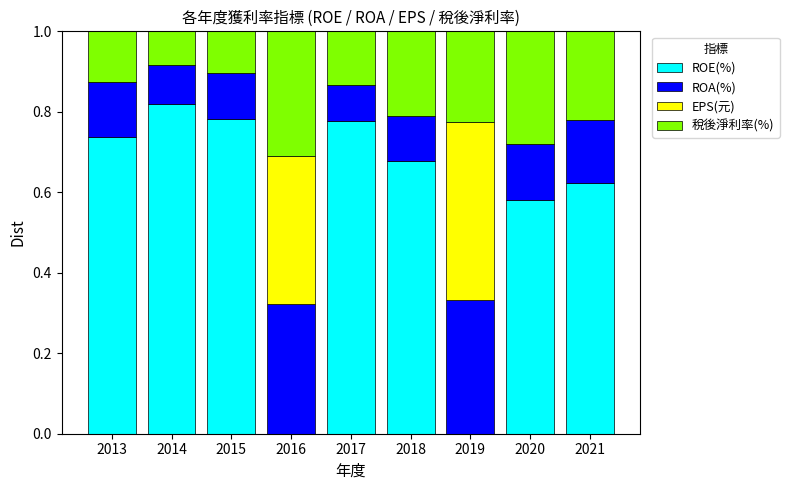

Are the bars horizontal?

No